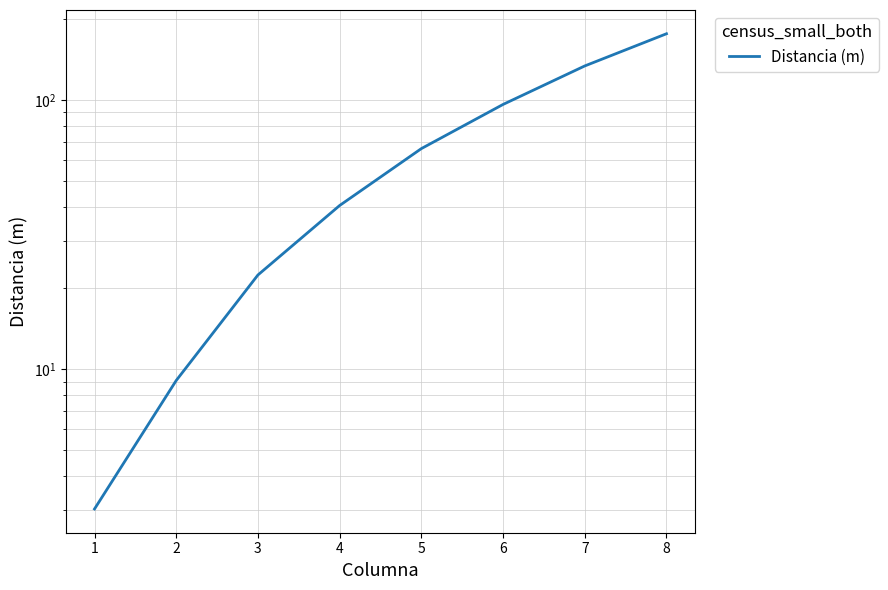

At which category does the chart reach its peak across all series?

8